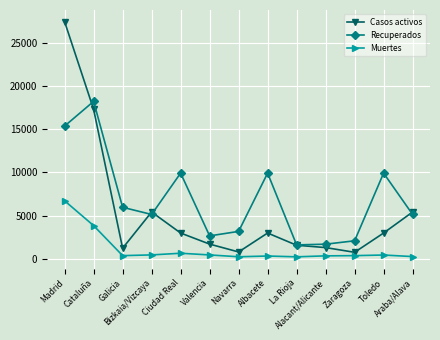

Which series has the largest total across all categories?

Recuperados